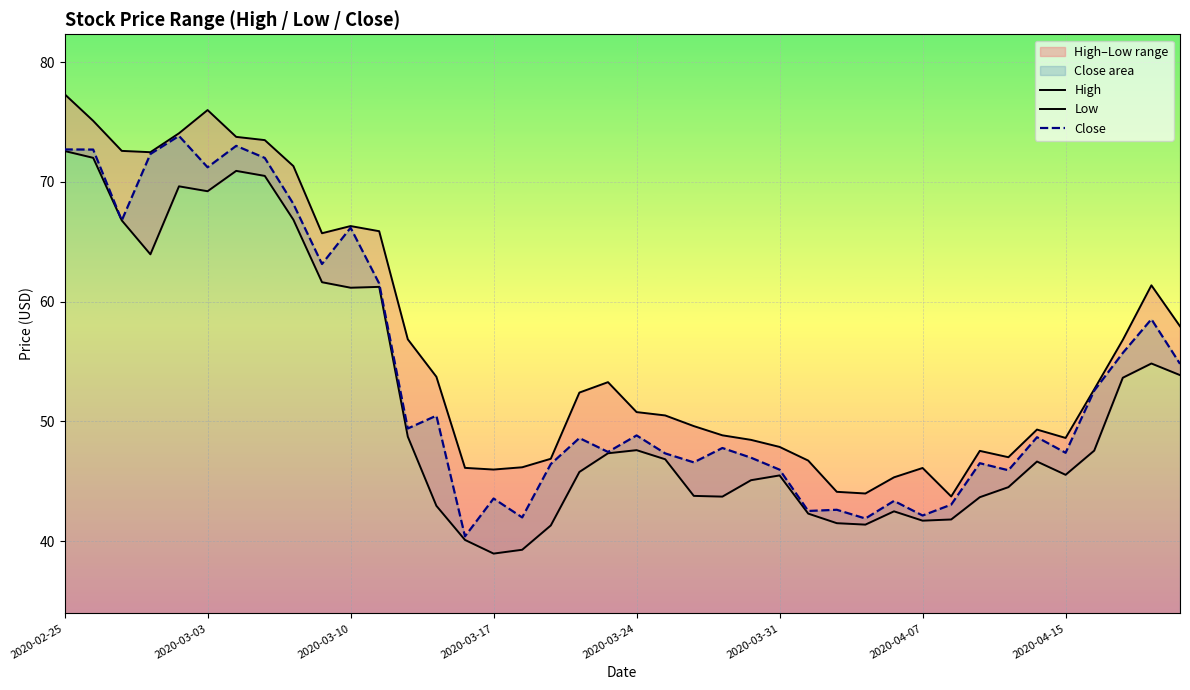

What is the greatest value displayed?

77.3